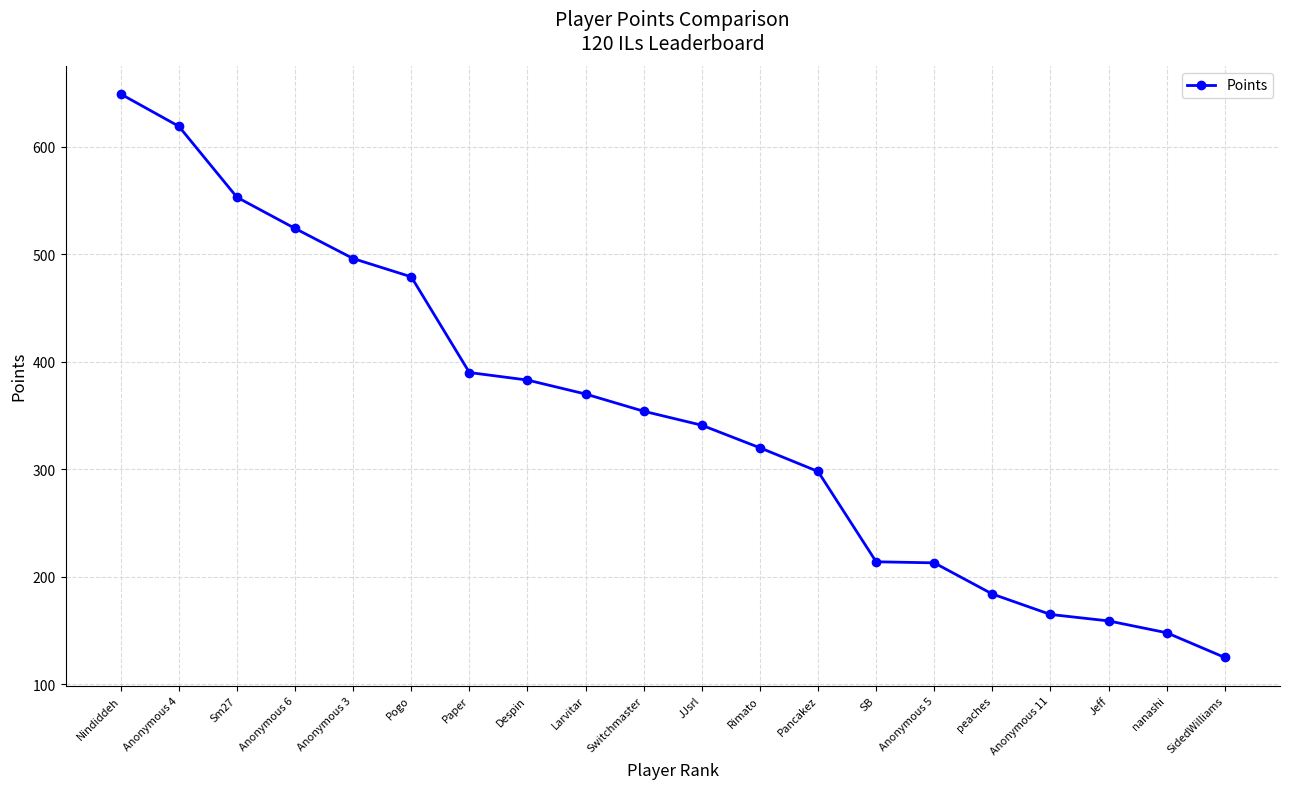

Read the value at Anonymous 11, to the nearest 100.

200